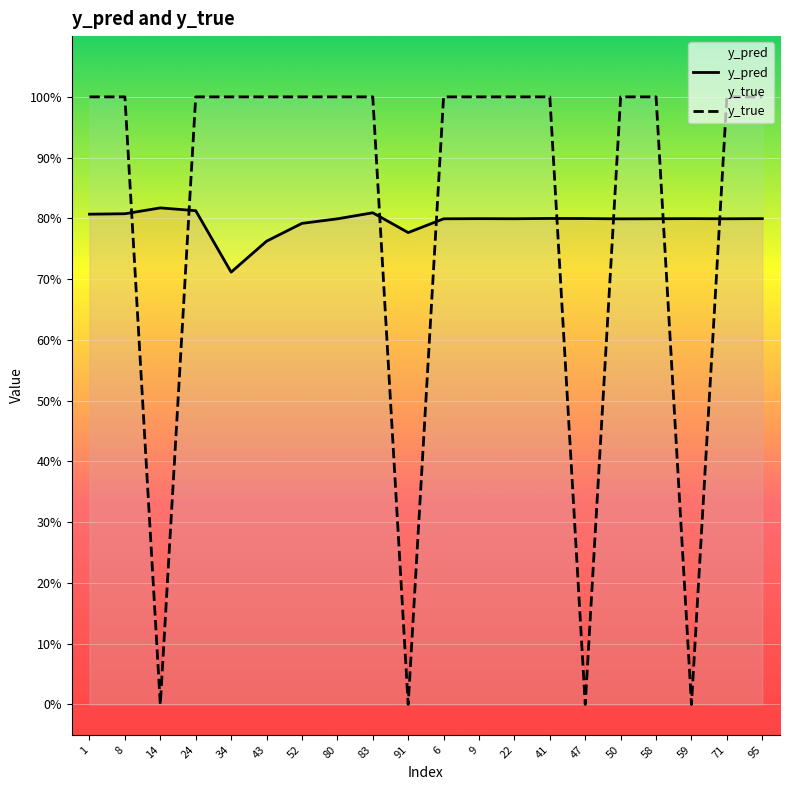

Where is y_true nearest to the value 0?

14